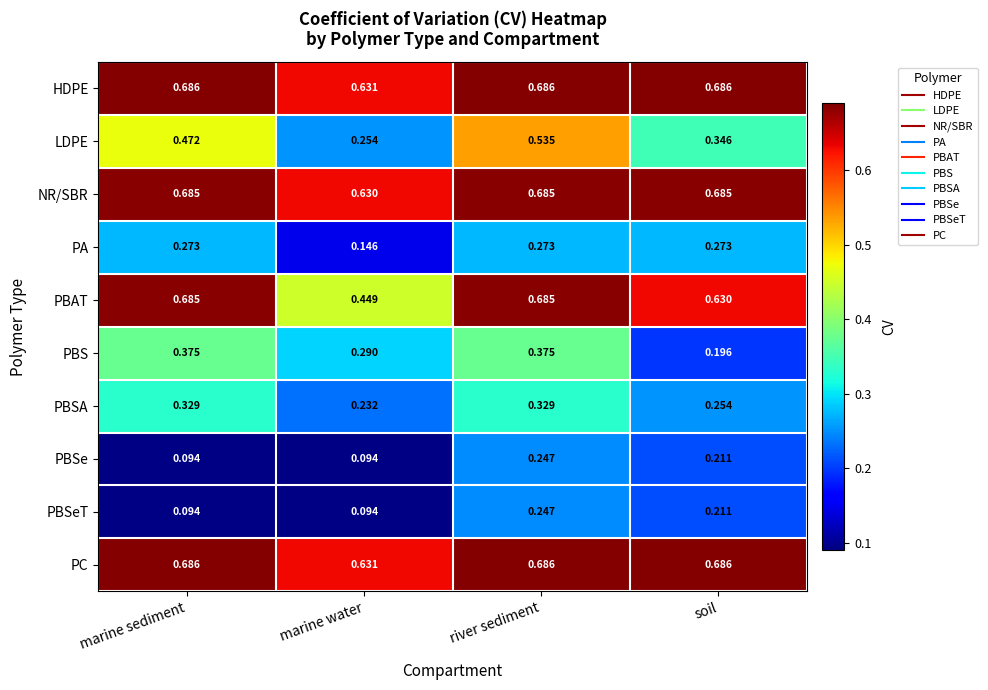

Which category has the highest value in the LDPE series?

river sediment